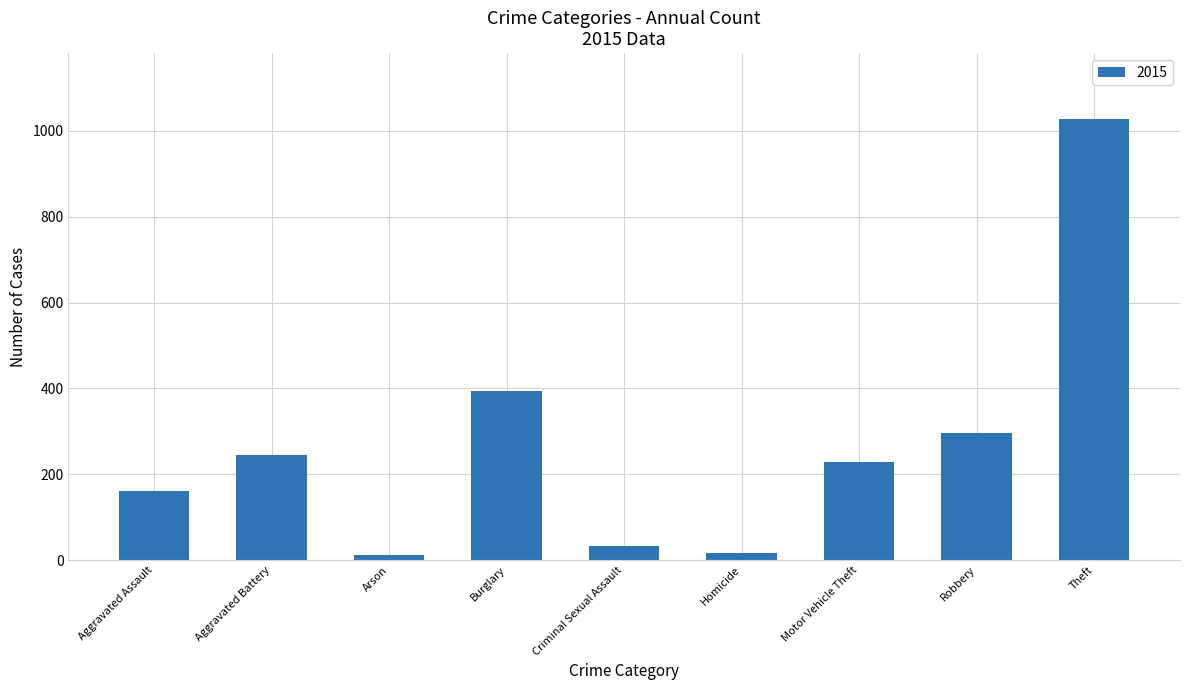

What is the label of the 2nd bar from the right?

Robbery